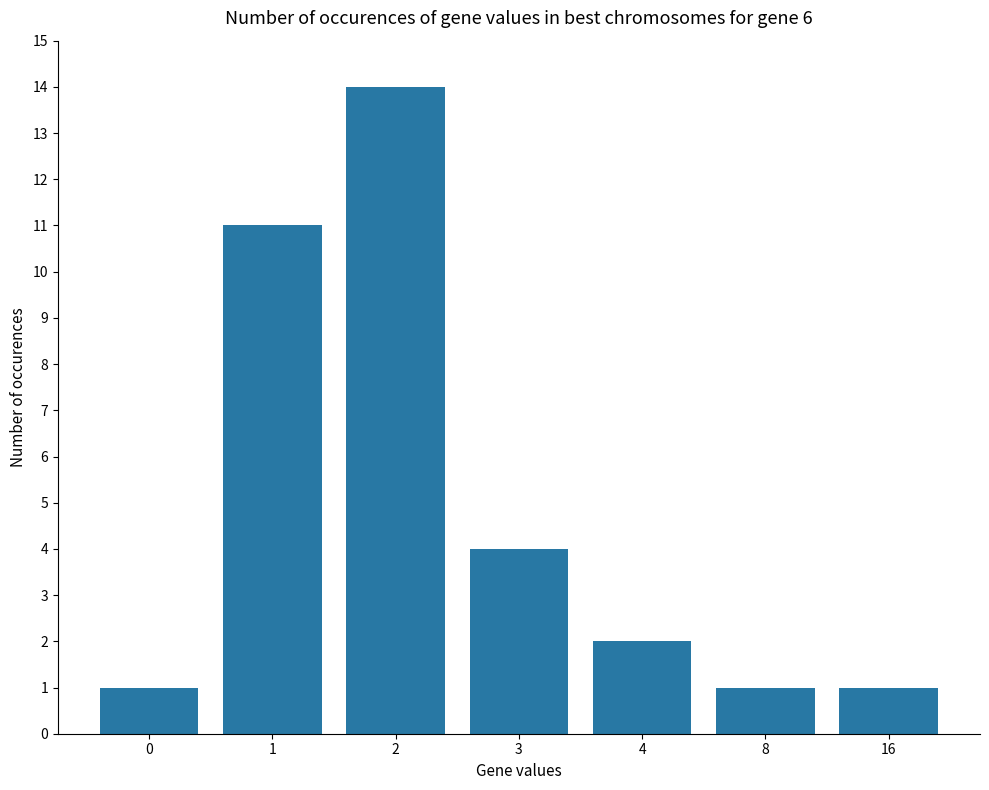

What is the value of the 7th bar from the left?

1